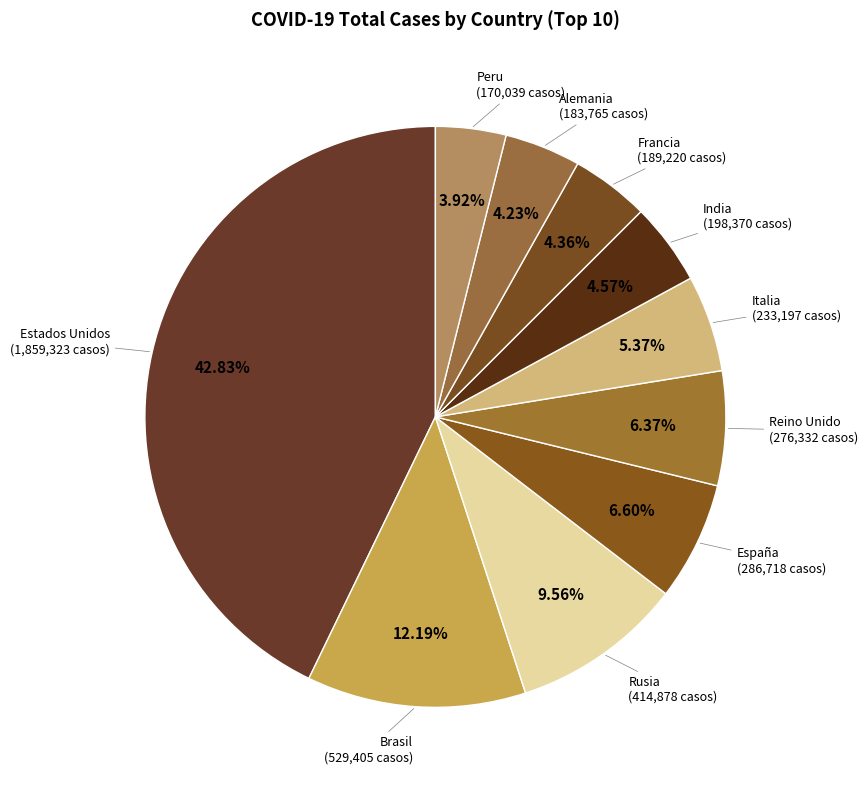

Which slice is the smallest?

Peru